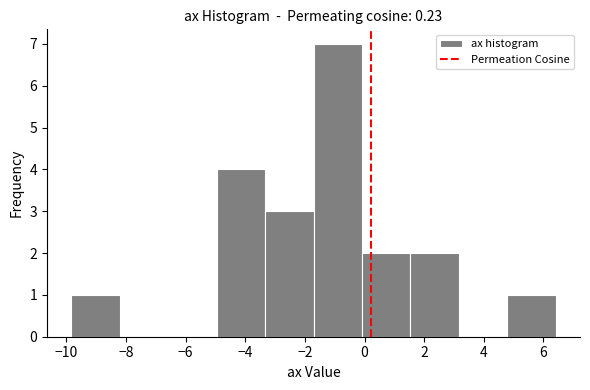

How tall is the bar that spans -3.4 to -1.8 on the x-axis? Neither the bar edges nor the heights are printed on the chart, so give them approximately, as read against the axes.

3